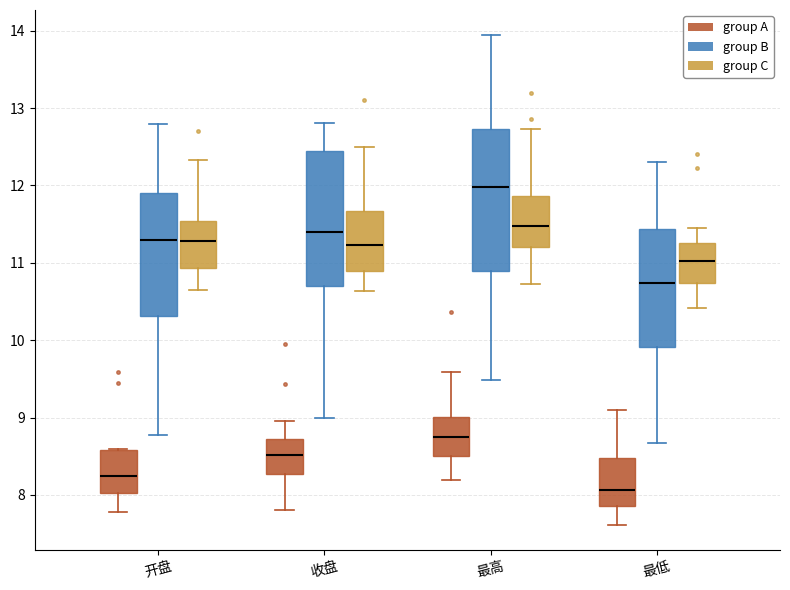

Reading left to right, transcribe this box plot: for each box, give where its median line is, the range the box spans, and where its two whiskers end, as read against the y-axis. The values are not printed on the chart, so give them approximately, as read against the axis.

开盘 (group A): median 8.3, box 8.0 to 8.6, whiskers 7.8 to 8.6
开盘 (group B): median 11.3, box 10.3 to 11.9, whiskers 8.8 to 12.8
开盘 (group C): median 11.3, box 10.9 to 11.5, whiskers 10.7 to 12.3
收盘 (group A): median 8.5, box 8.3 to 8.7, whiskers 7.8 to 9.0
收盘 (group B): median 11.4, box 10.7 to 12.4, whiskers 9.0 to 12.8
收盘 (group C): median 11.2, box 10.9 to 11.7, whiskers 10.6 to 12.5
最高 (group A): median 8.8, box 8.5 to 9.0, whiskers 8.2 to 9.6
最高 (group B): median 12.0, box 10.9 to 12.7, whiskers 9.5 to 14.0
最高 (group C): median 11.5, box 11.2 to 11.9, whiskers 10.7 to 12.7
最低 (group A): median 8.1, box 7.9 to 8.5, whiskers 7.6 to 9.1
最低 (group B): median 10.7, box 9.9 to 11.4, whiskers 8.7 to 12.3
最低 (group C): median 11.0, box 10.7 to 11.3, whiskers 10.4 to 11.5